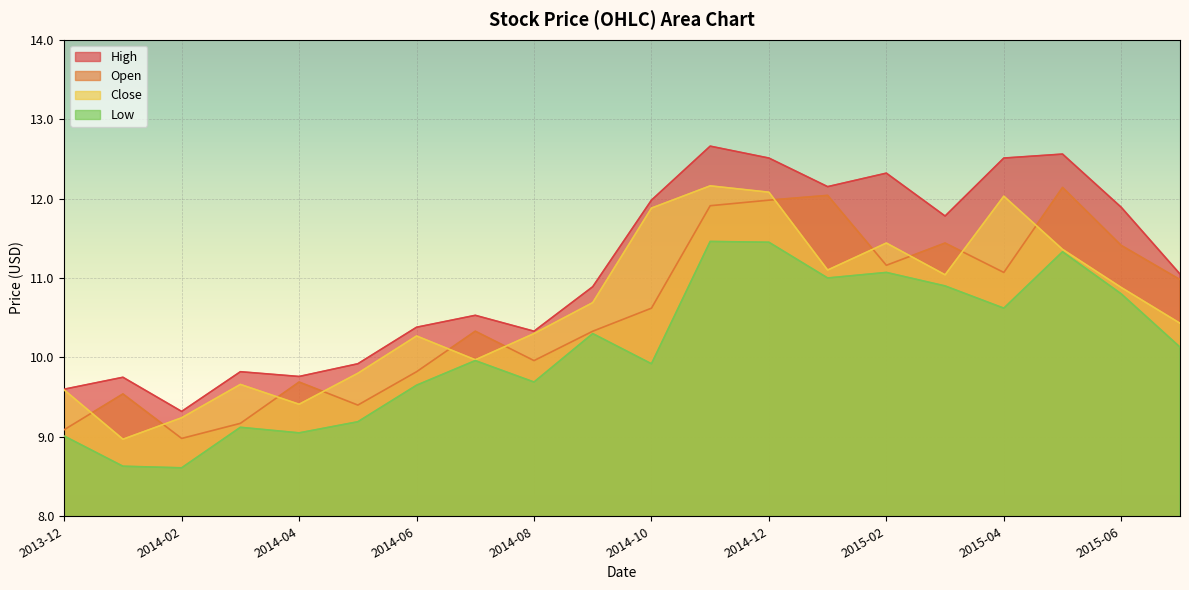

True or false: Close and High cross at least once.

False